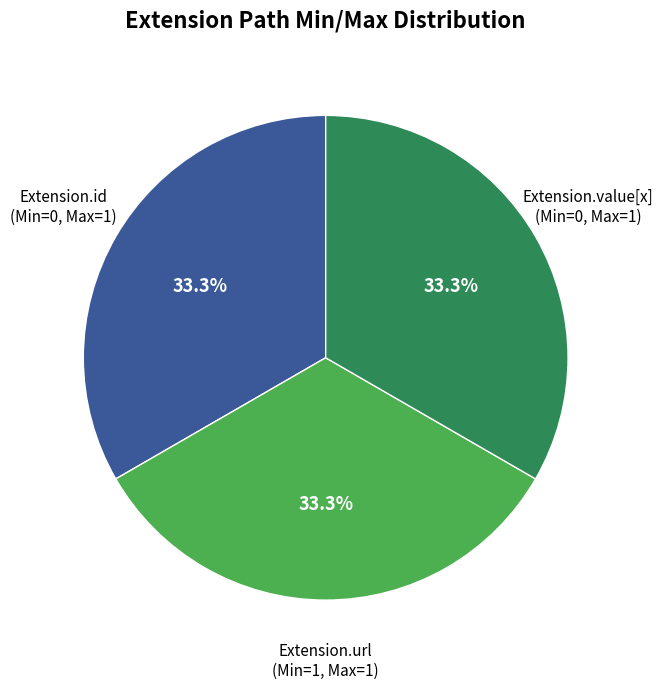

What is the ratio of the value at Extension.value[x] (Min=0, Max=1) to the value at Extension.id (Min=0, Max=1)?

1.0